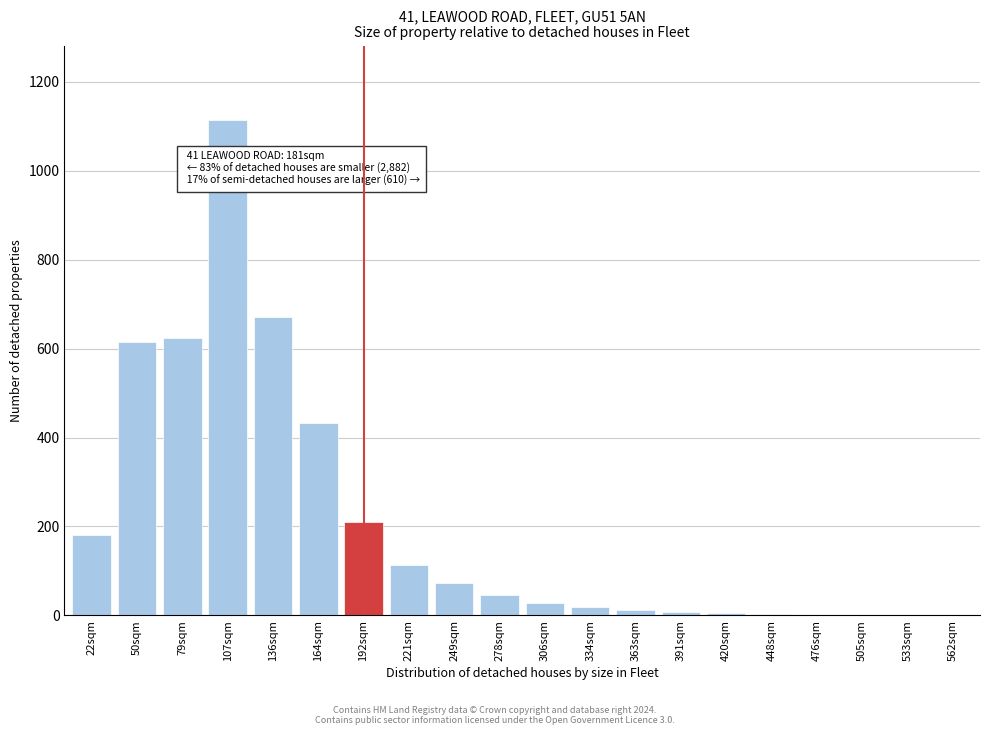

At which category does the chart reach its peak across all series?

107sqm